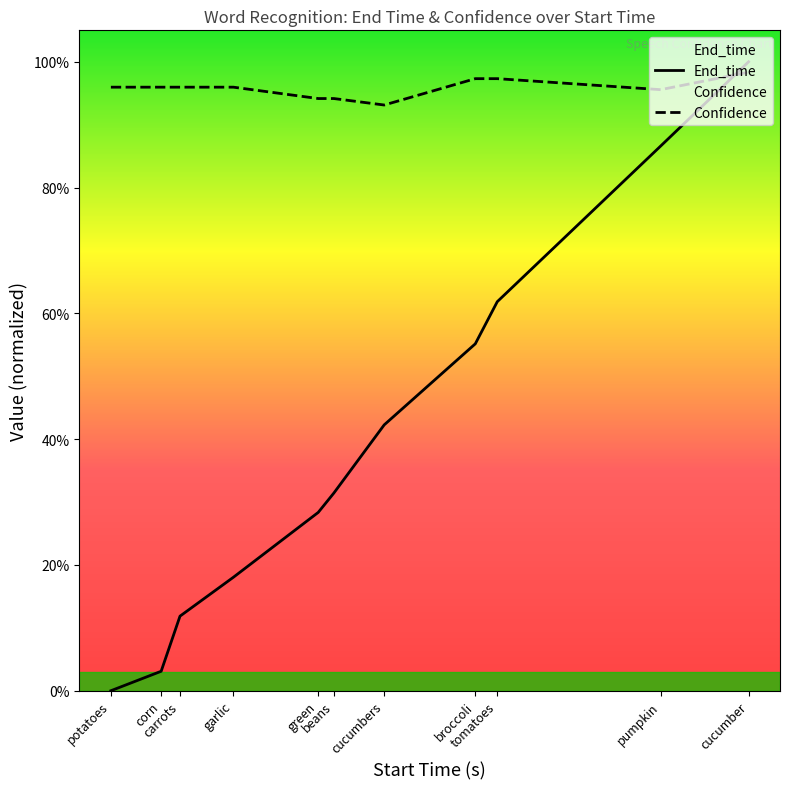

After their last crossing, which series has the higher values: Confidence or End_time?

End_time